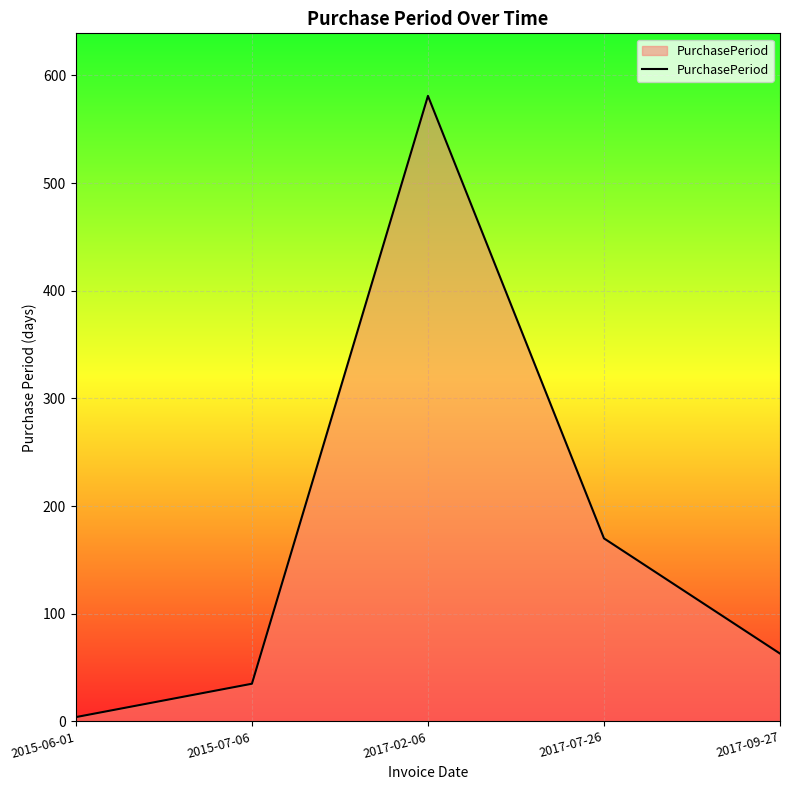

Is it true that the value at 2017-02-06 is 782?

False